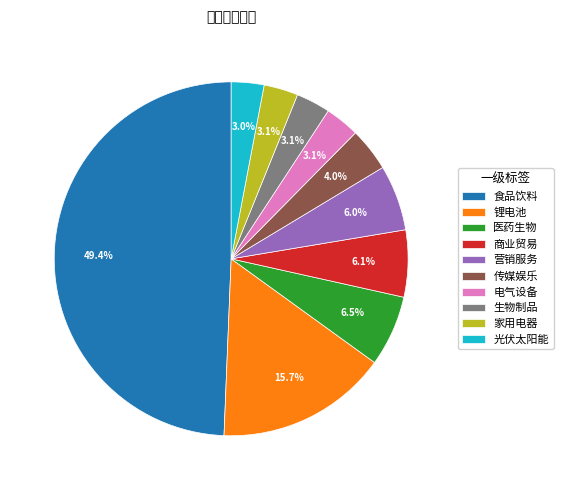

Count the number of slices in the pie.

10